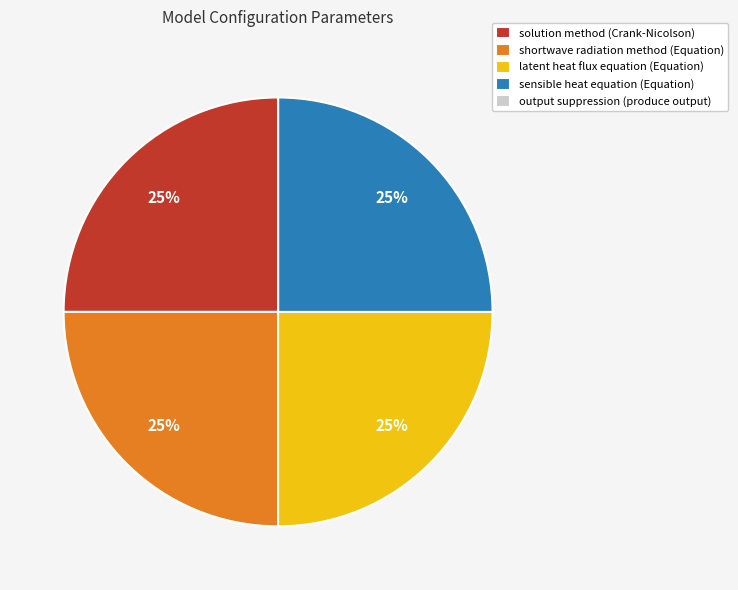

To the nearest percent, what is the difference between the largest and smallest slice percentages?

25%